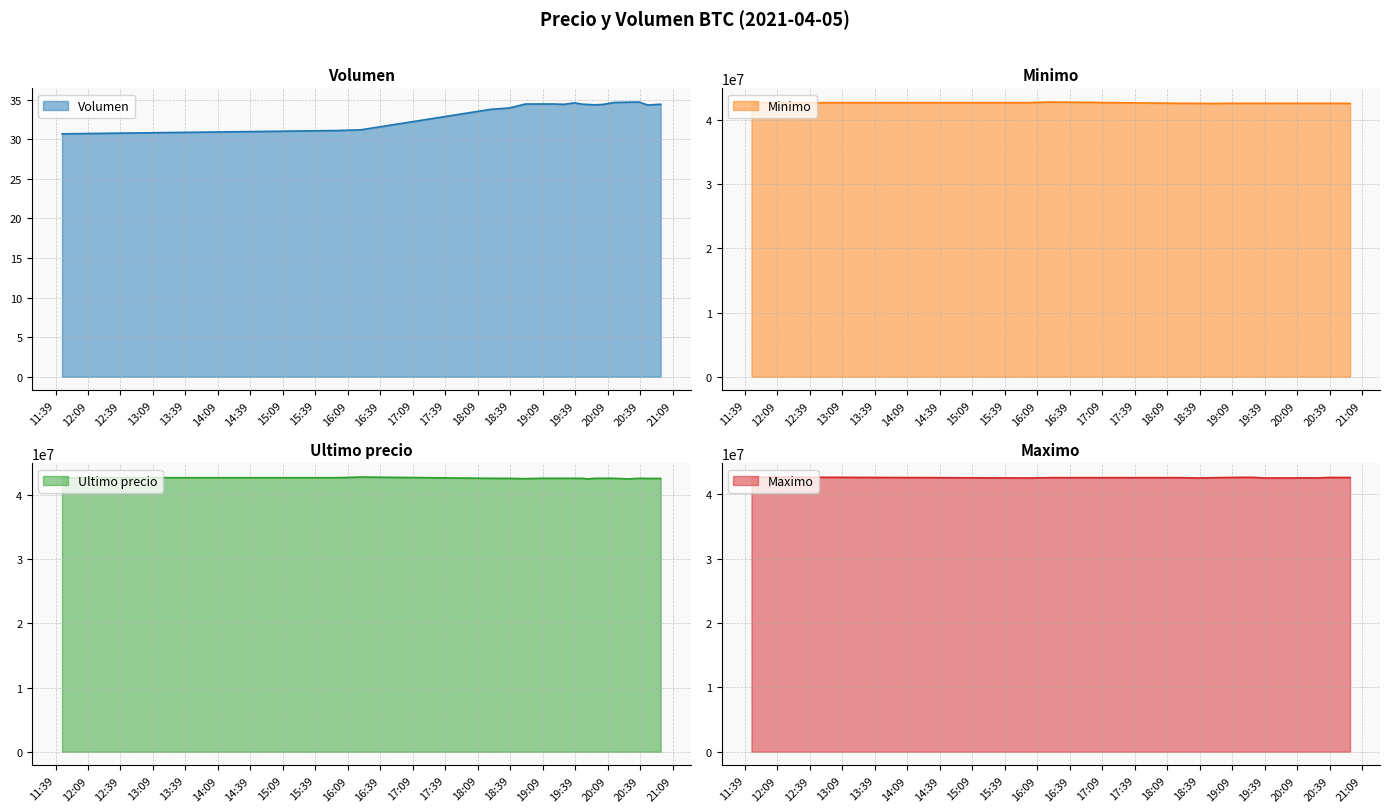

Between 2021-04-05 18:21 and 2021-04-05 19:38, which is larger?

2021-04-05 19:38